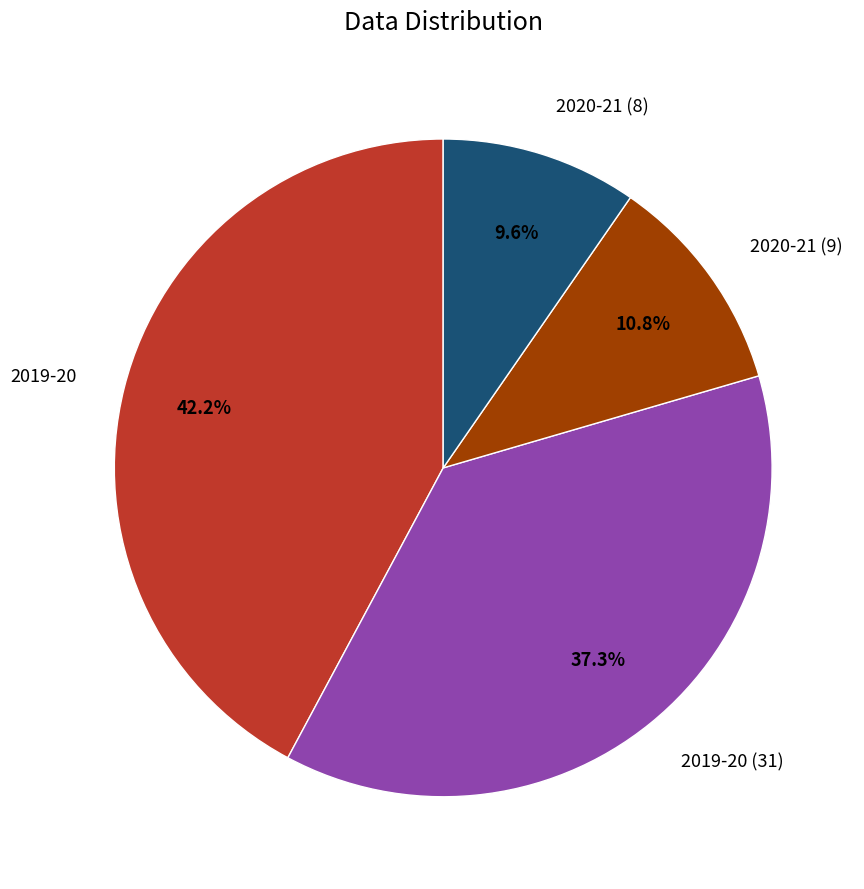

Which slice is the smallest?

2020-21 (8)